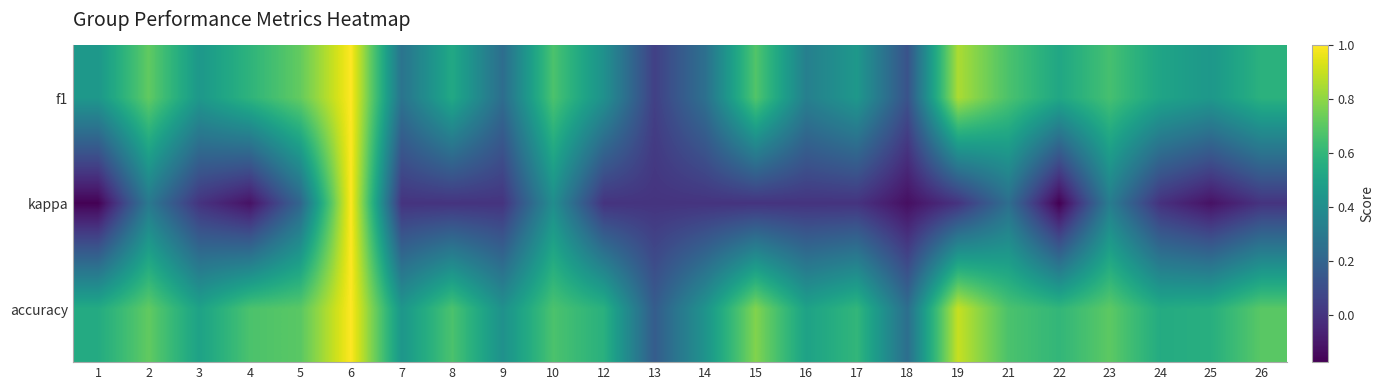

What is the spread (max minus min) of values at 3?

0.5